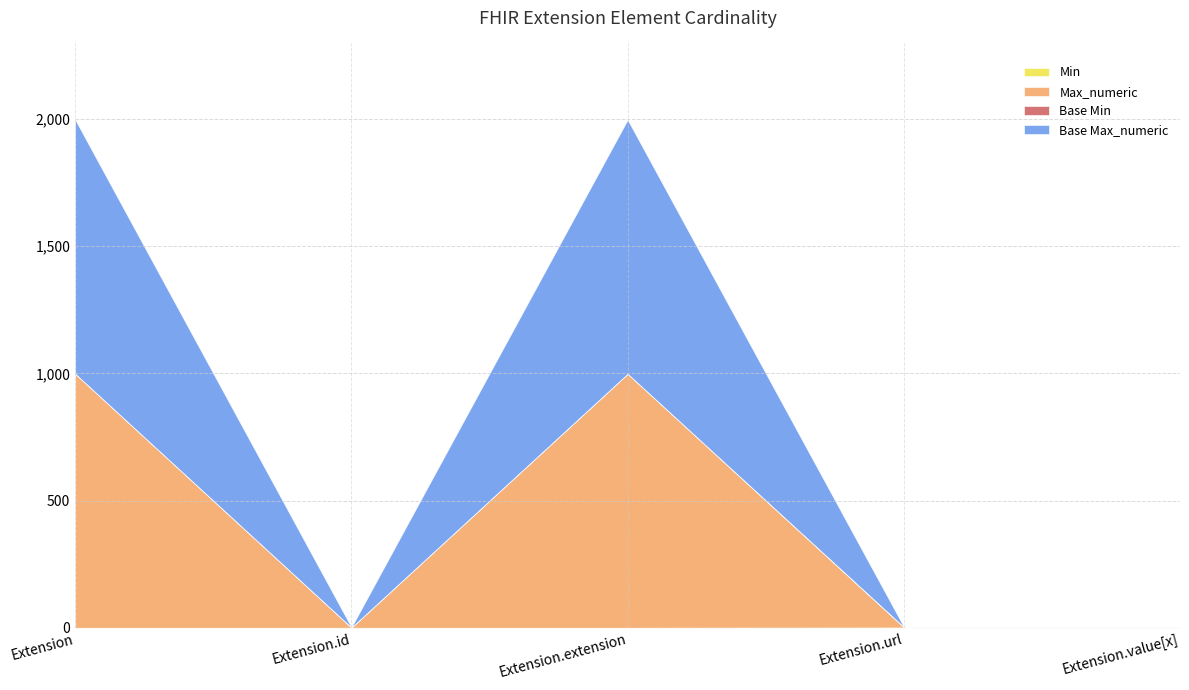

Which series has the widest spread of values?

Max_numeric